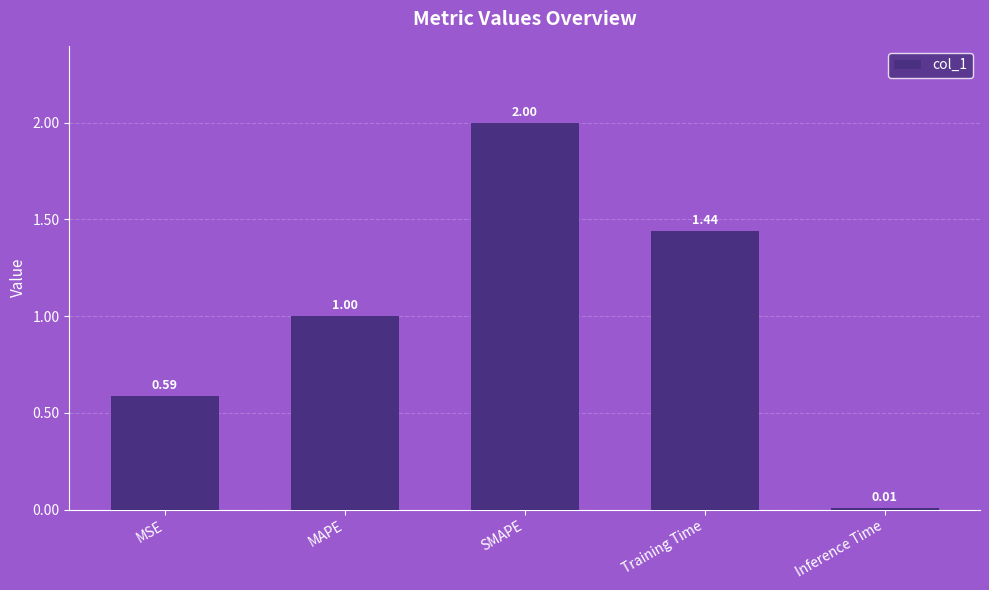

The chart shows a value of 2.0 at SMAPE. True or false?

True